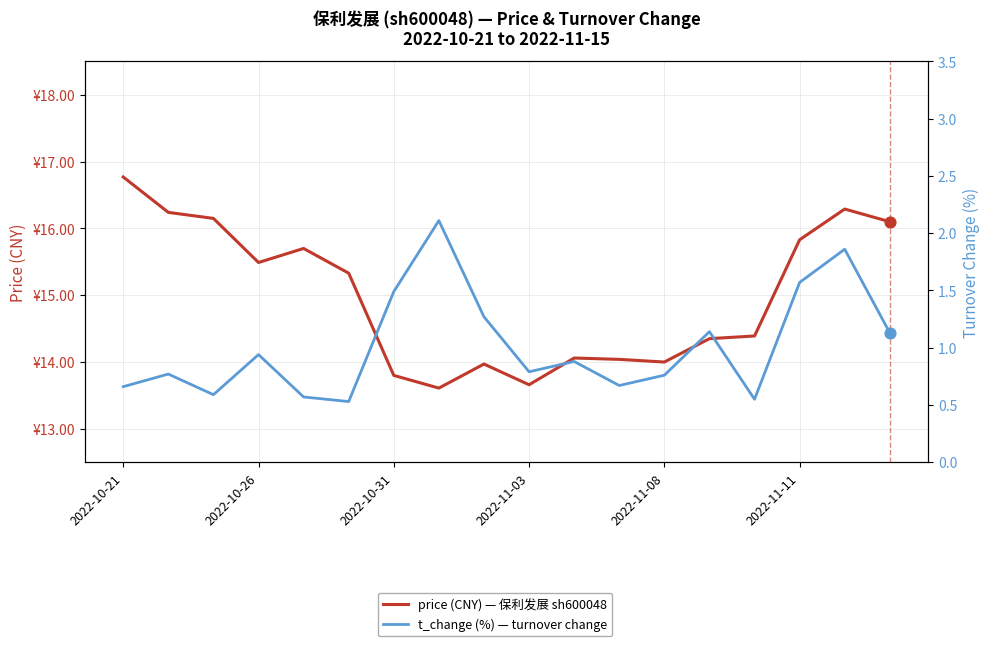

Which series has the largest Y range (max minus min)?

price (CNY) — 保利发展 sh600048